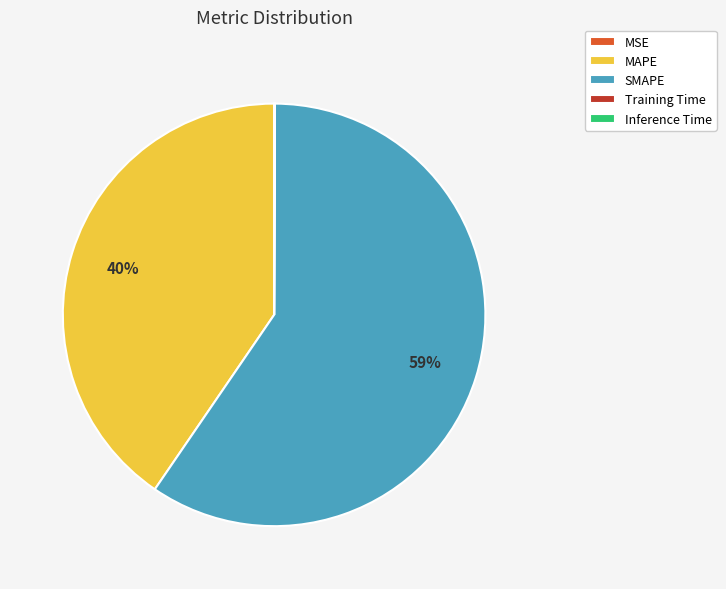

Combined, do MAPE and SMAPE account for over 50%?

Yes